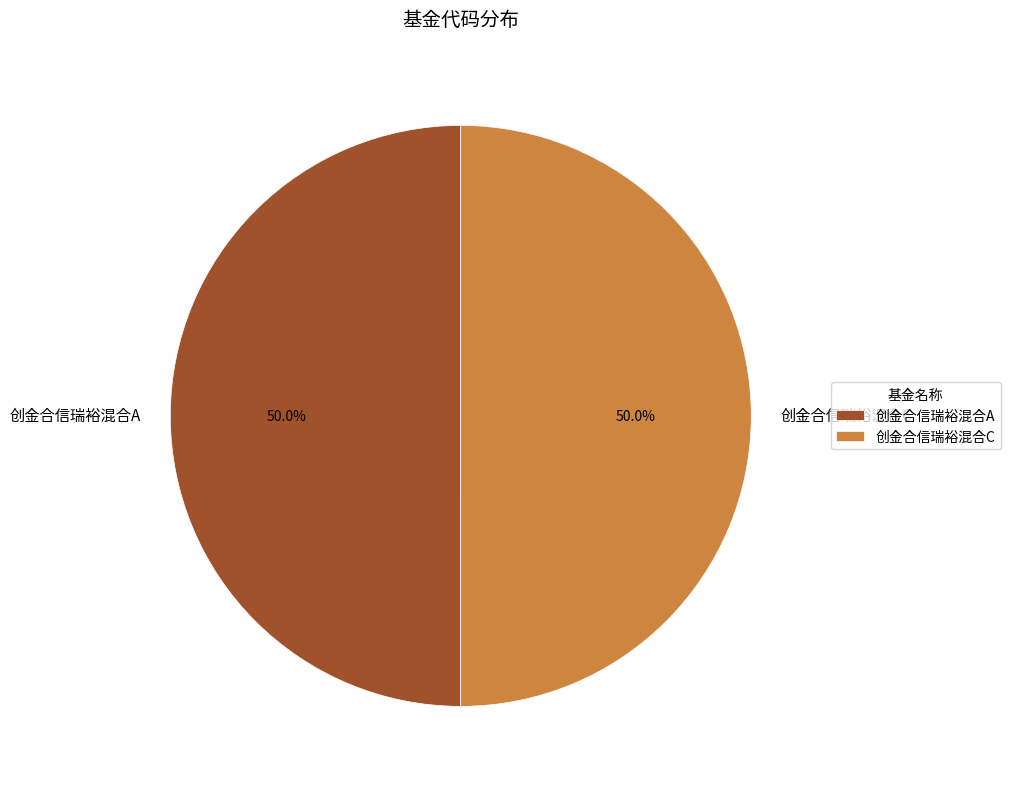

What is the ratio of the value at 创金合信瑞裕混合A to the value at 创金合信瑞裕混合C?

1.0